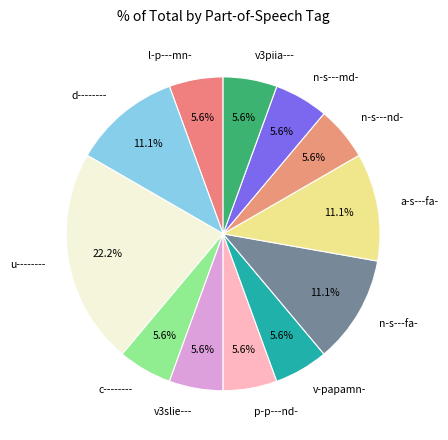

How many segments does this pie chart have?

12